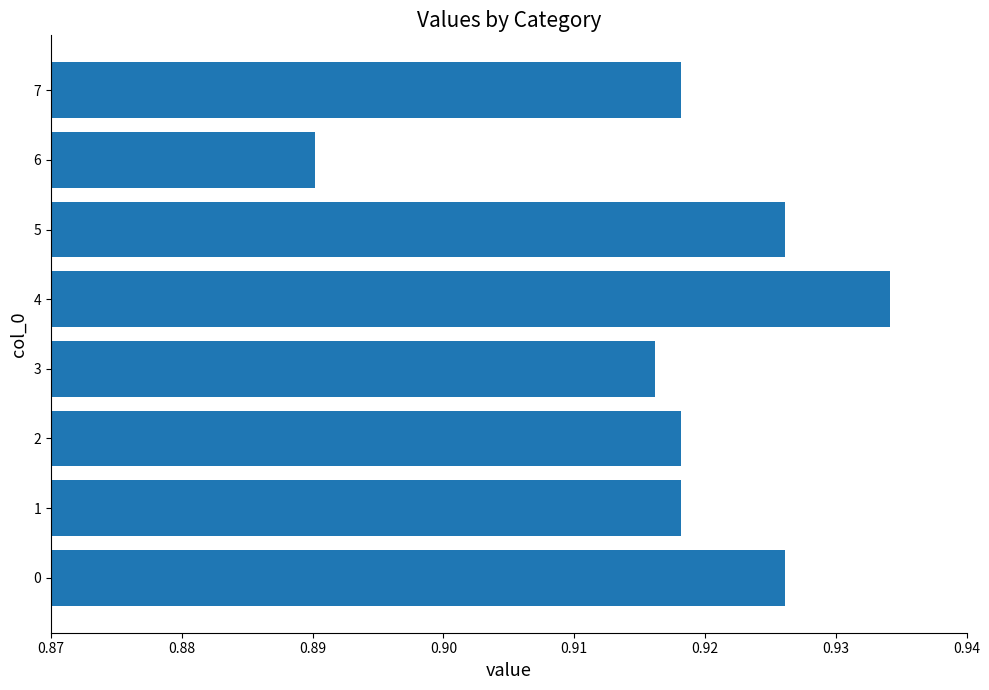

What is the sum of the values at 2 and 3?

1.8